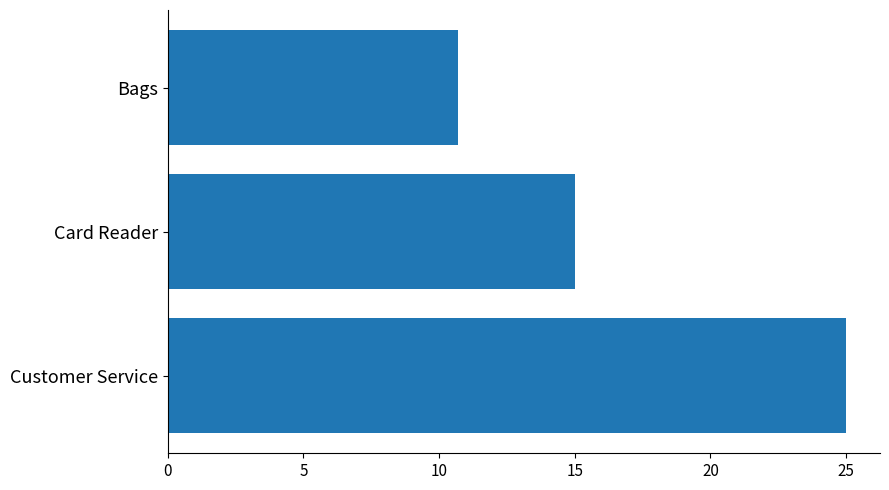

Which label corresponds to the smallest value in the chart?

Bags